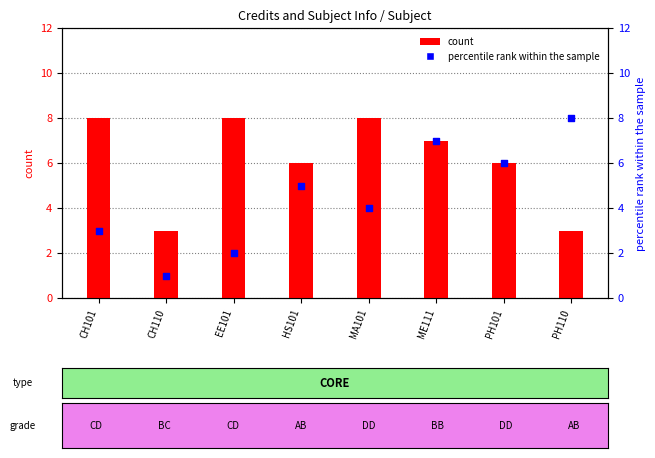

What are all the series names shown in the legend?

count, percentile rank within the sample